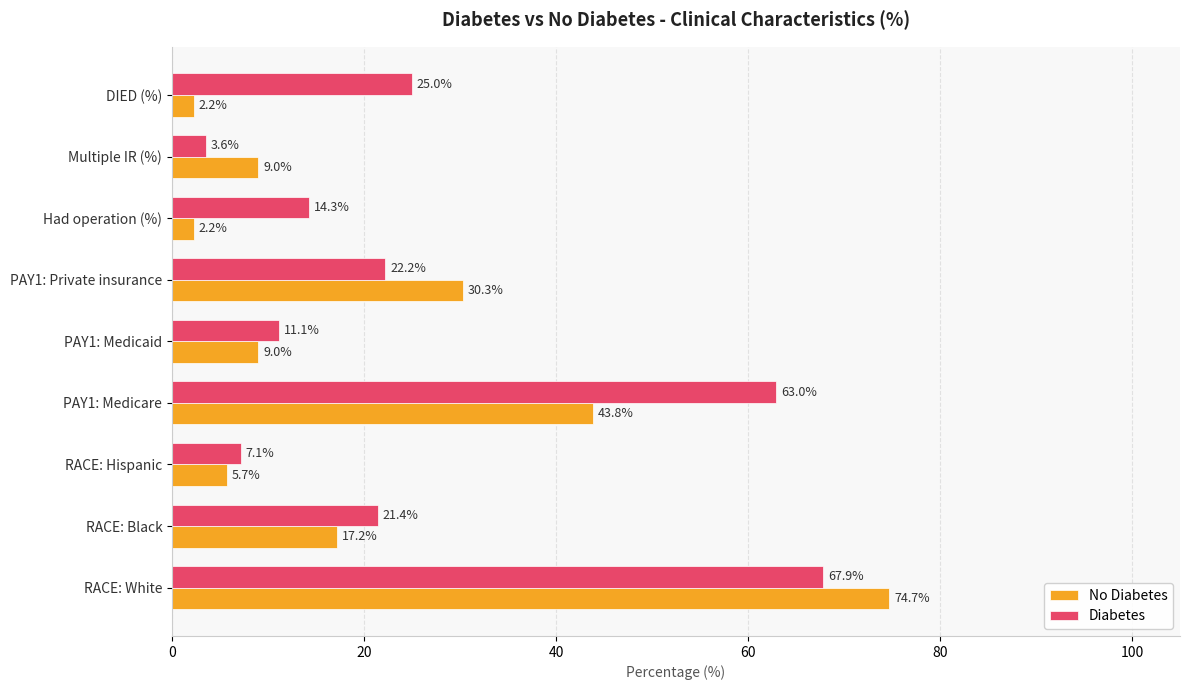

The value of Diabetes at PAY1: Private insurance is 22.2. True or false?

True